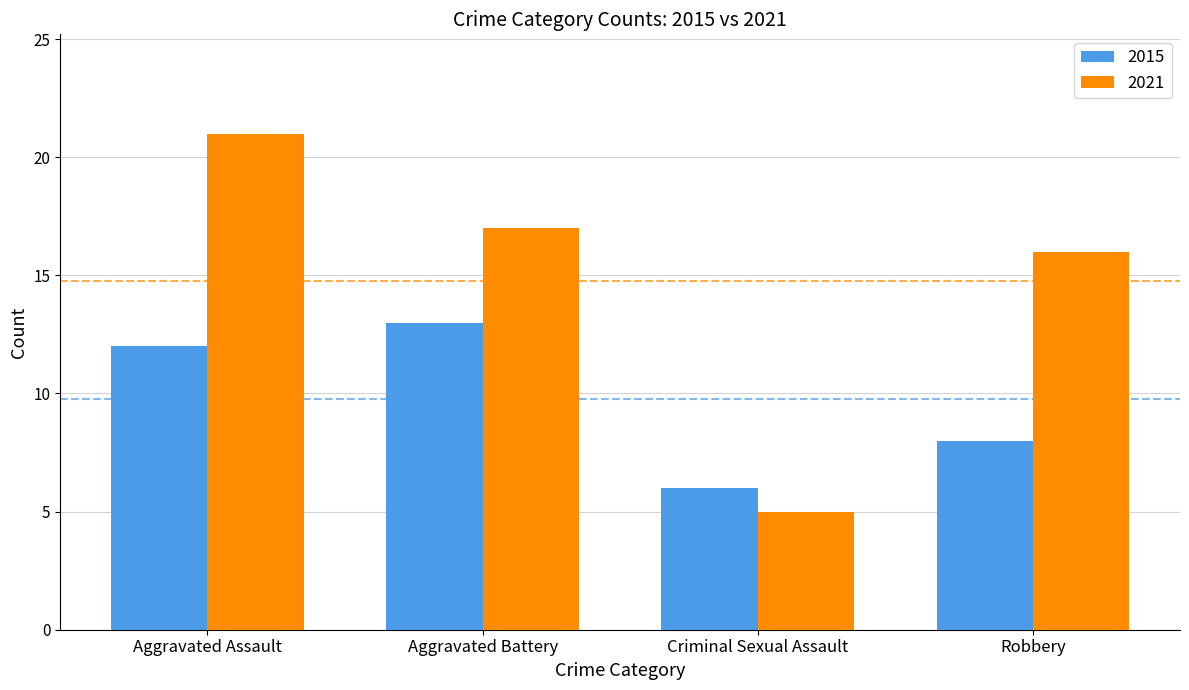

Which series has the widest spread of values?

2021